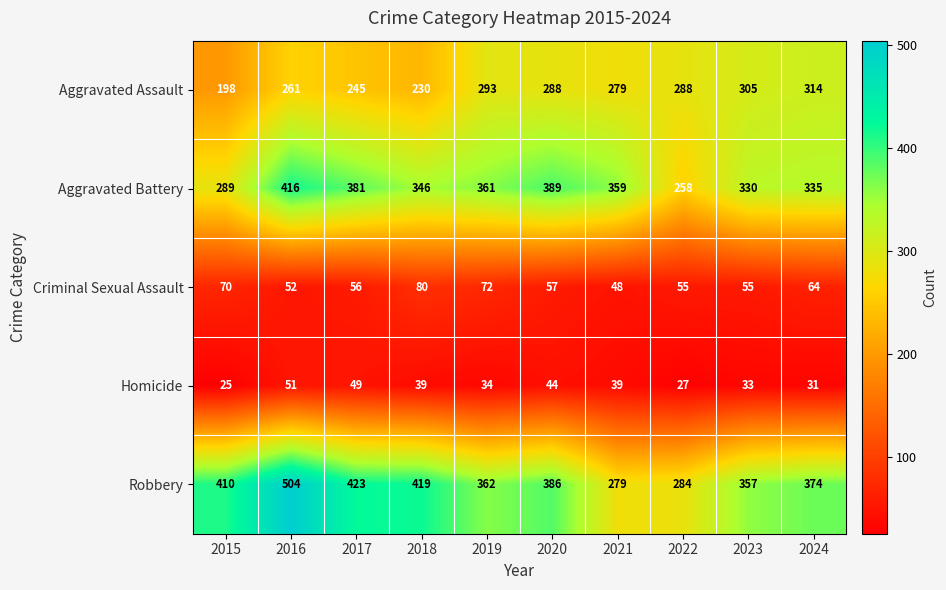

At which category does the chart reach its peak across all series?

2016